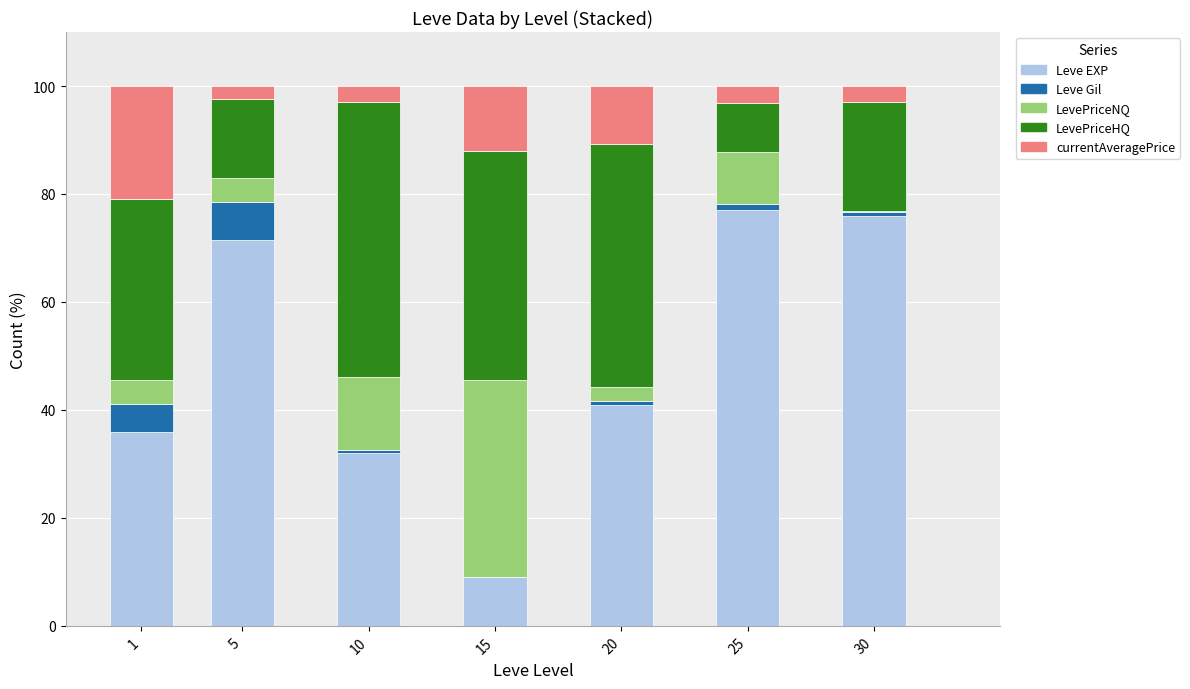

The Leve EXP series shows 40.8 at 25. True or false?

False